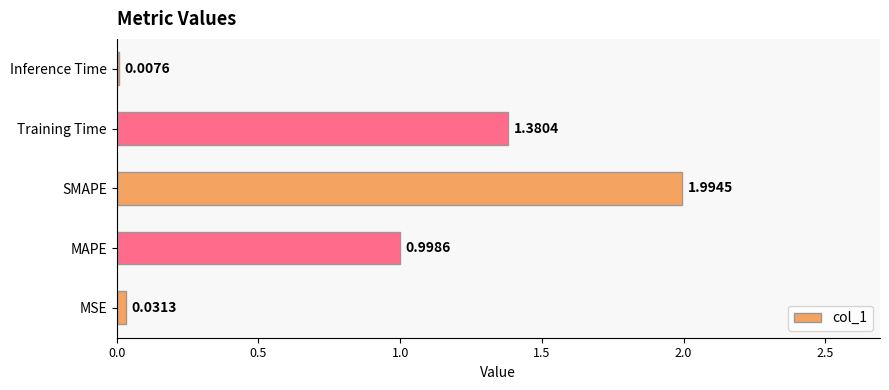

What is the change in value from MSE to Training Time?

+1.3